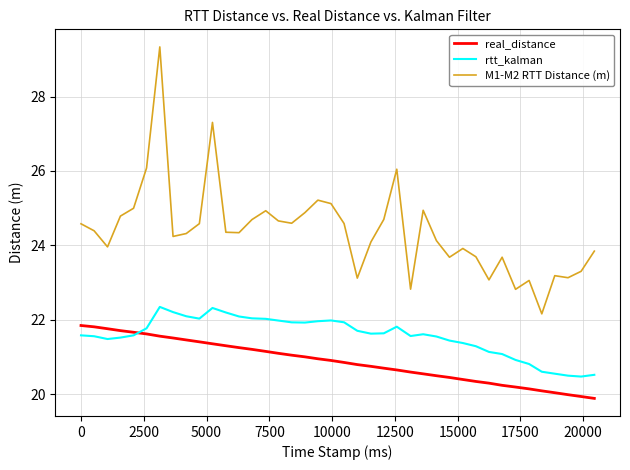

What is the greatest value displayed?

29.3